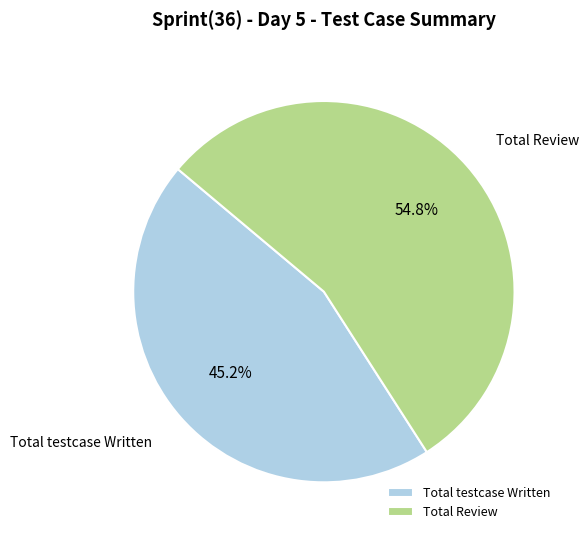

What percentage is the Total testcase Written slice, to the nearest percent?

45%